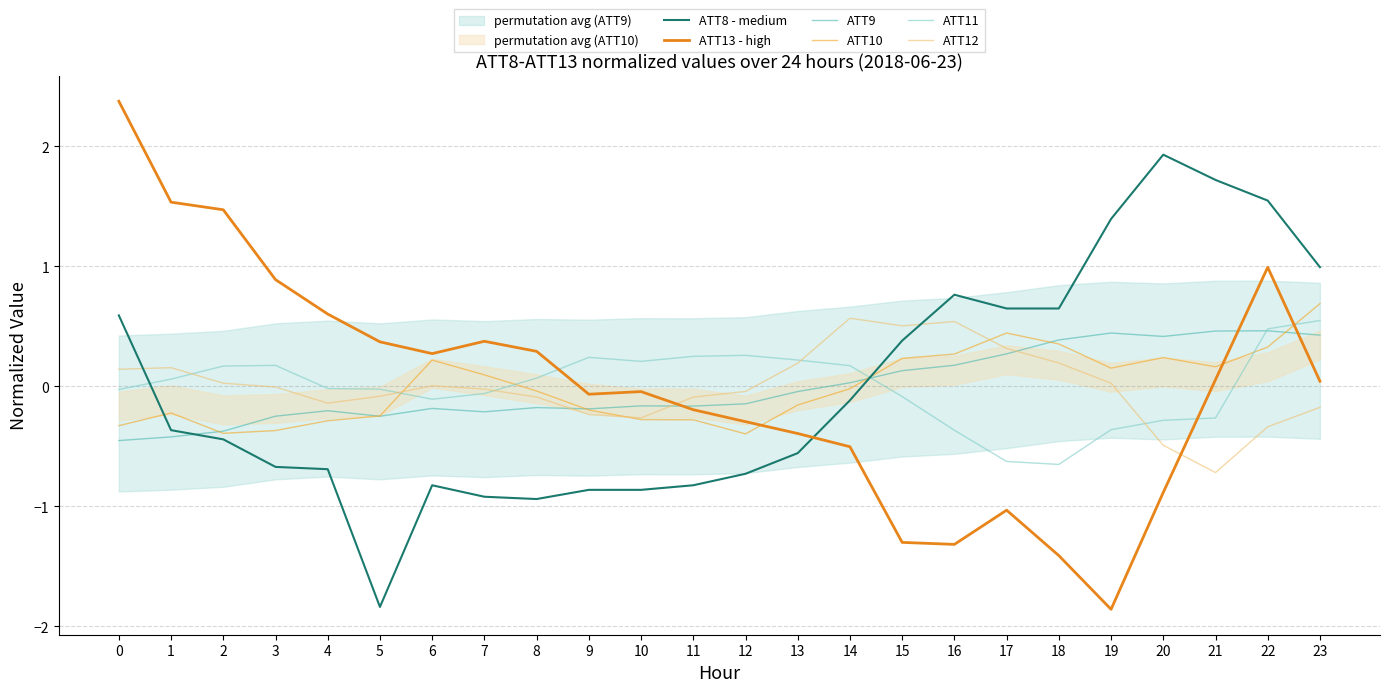

Where do ATT12 and ATT11 first cross each other?

1 and 2